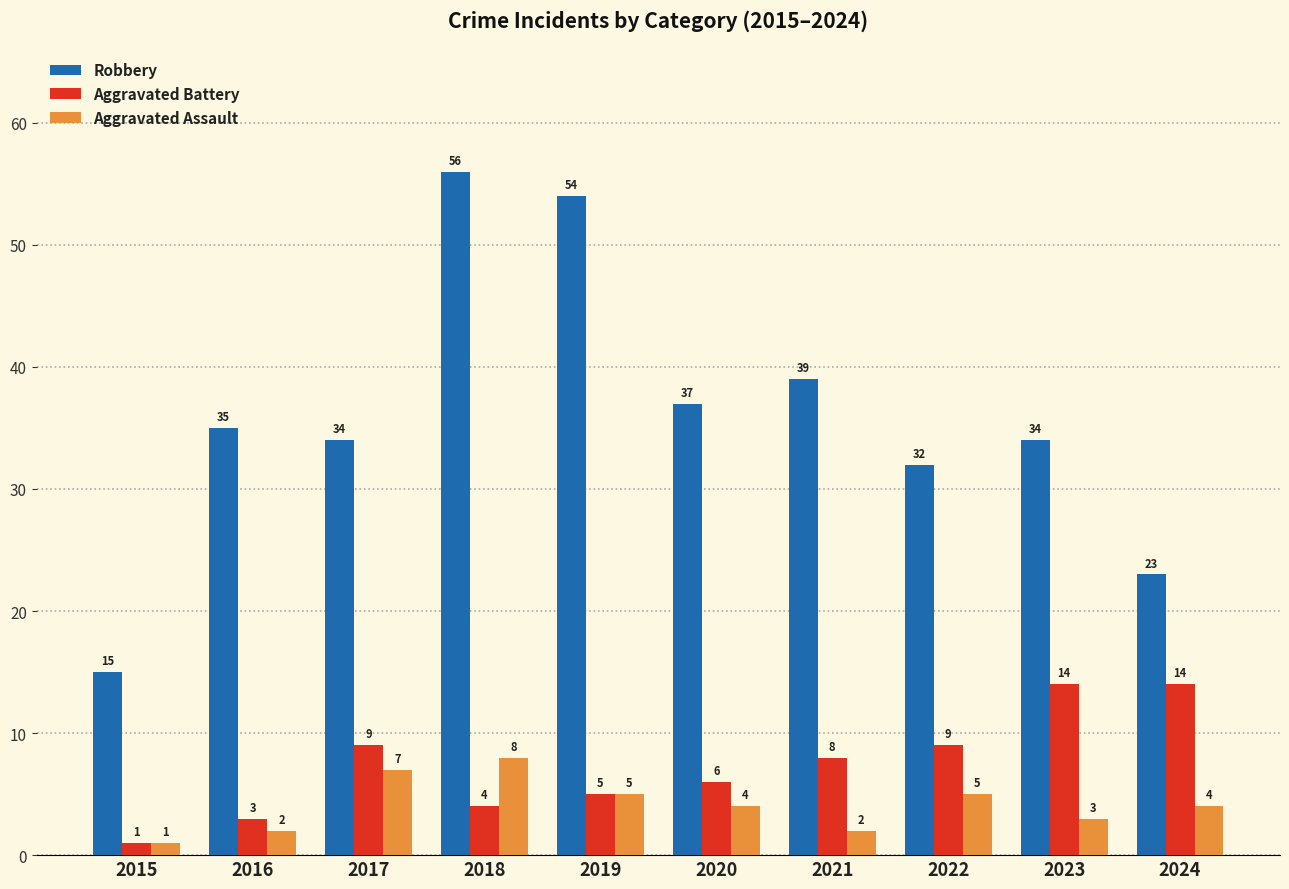

Reading left to right, transcribe all the data shown in this chart.

Robbery: 2015=15	2016=35	2017=34	2018=56	2019=54	2020=37	2021=39	2022=32	2023=34	2024=23
Aggravated Battery: 2015=1	2016=3	2017=9	2018=4	2019=5	2020=6	2021=8	2022=9	2023=14	2024=14
Aggravated Assault: 2015=1	2016=2	2017=7	2018=8	2019=5	2020=4	2021=2	2022=5	2023=3	2024=4